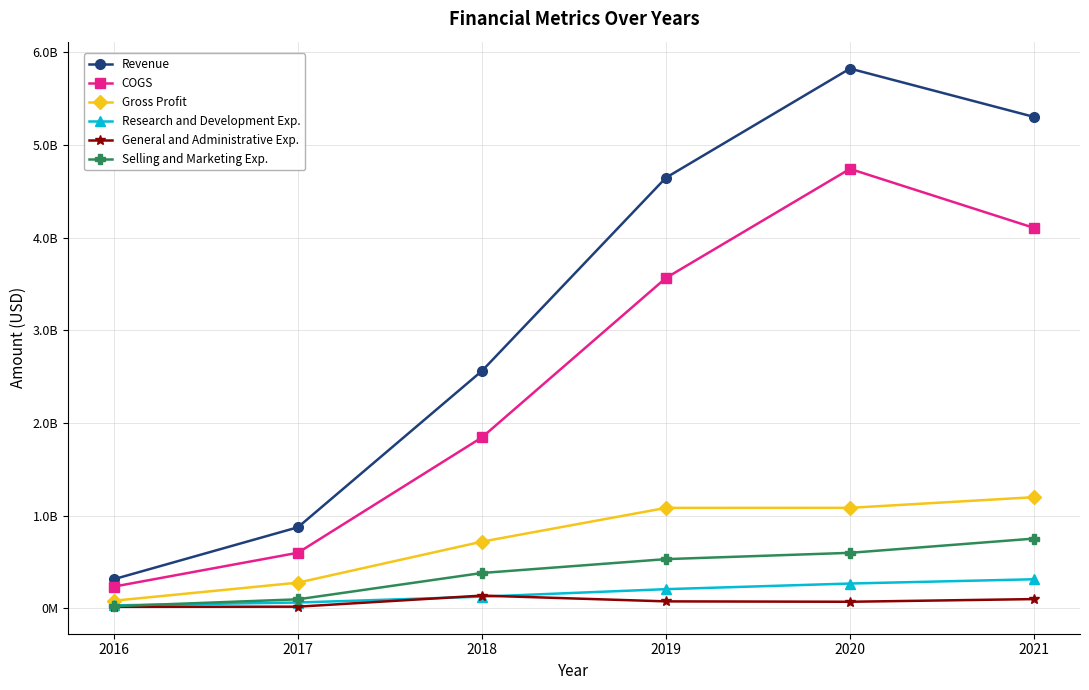

Is the value of COGS at 2016 greater than the value of Gross Profit at 2016?

Yes